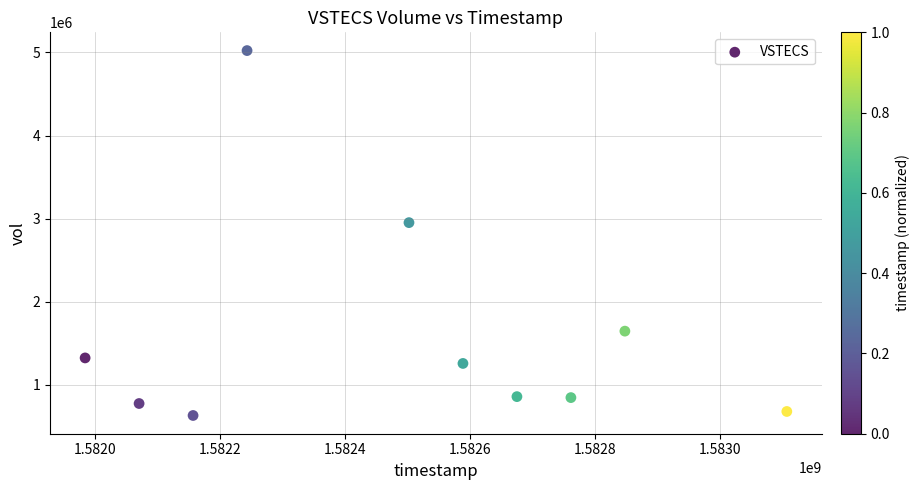

What Y value in the scatter plot is closest to 2827300?

2952400